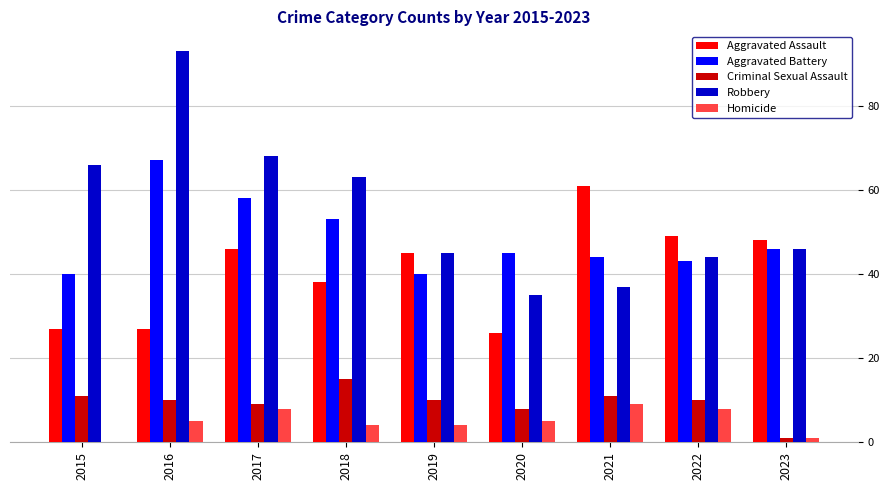

What is the total value across all series at 2022?

154